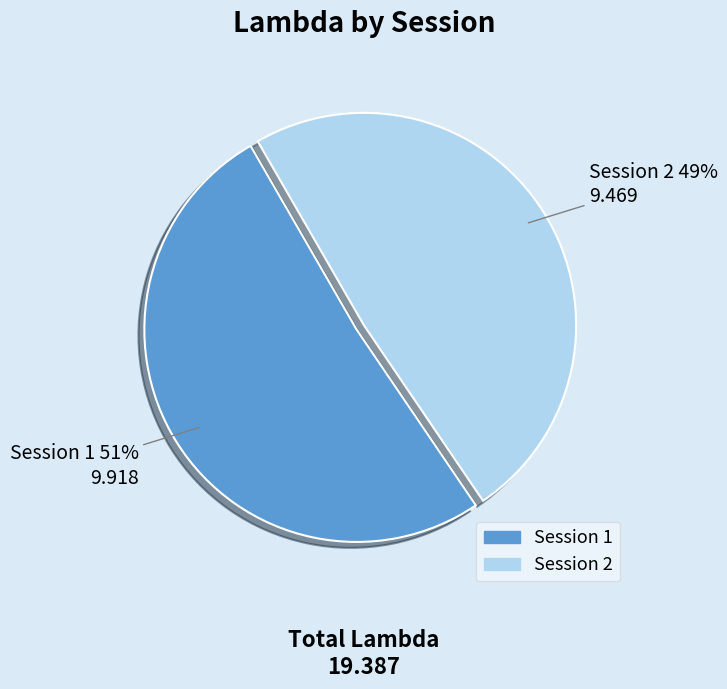

To the nearest percent, what is the average slice percentage?

50%